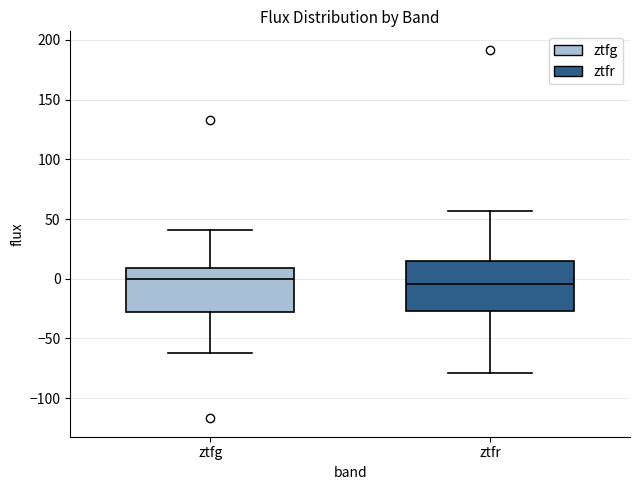

Where is the lower edge of the box for ztfg on the y-axis? The values are not printed on the chart, so give them approximately, as read against the axis.

-30